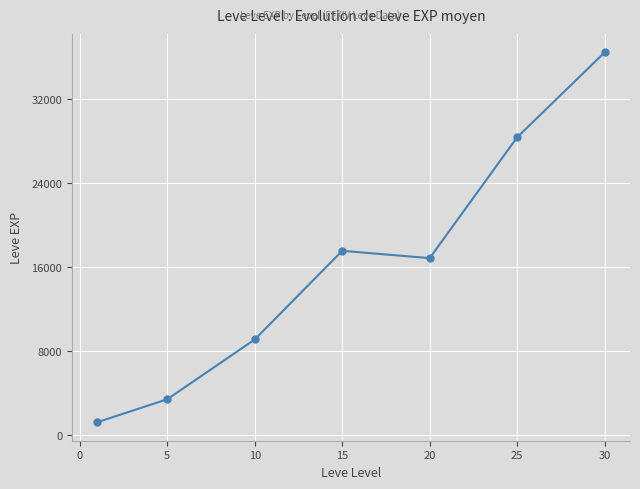

What is the sum of all values?

113039.2